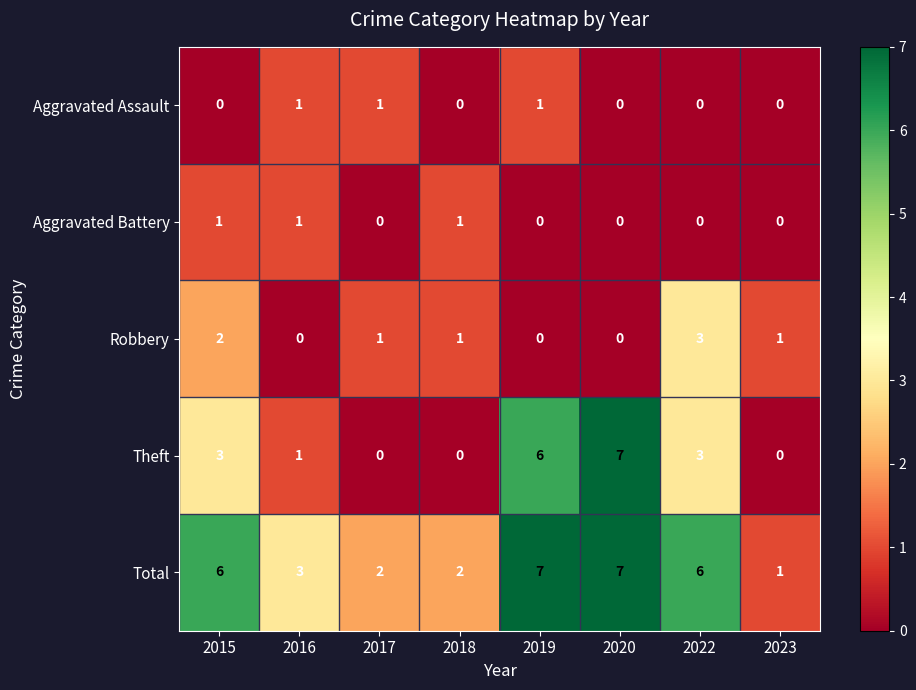

At how many categories does at least one series exceed 0?

8